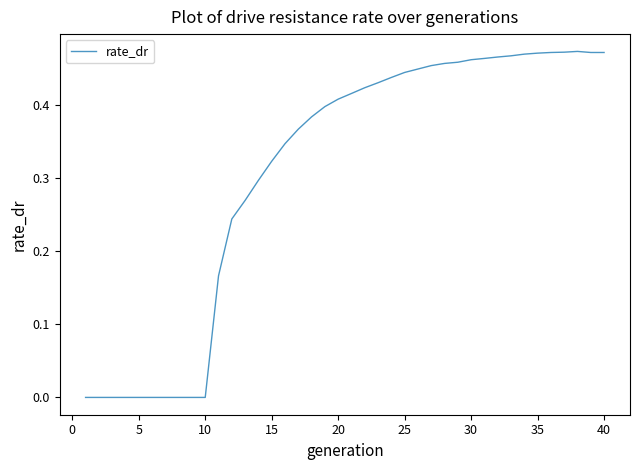

Does the chart have visible grid lines?

No